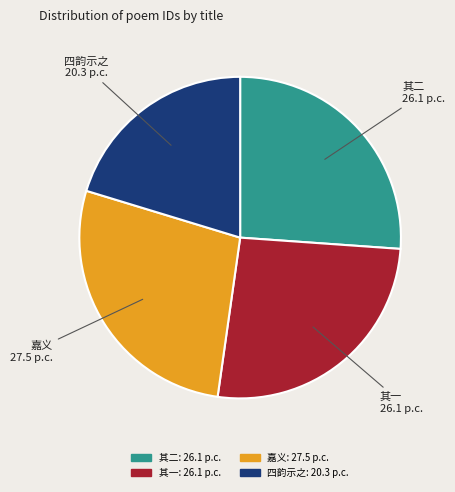

Does any single category account for the majority?

No